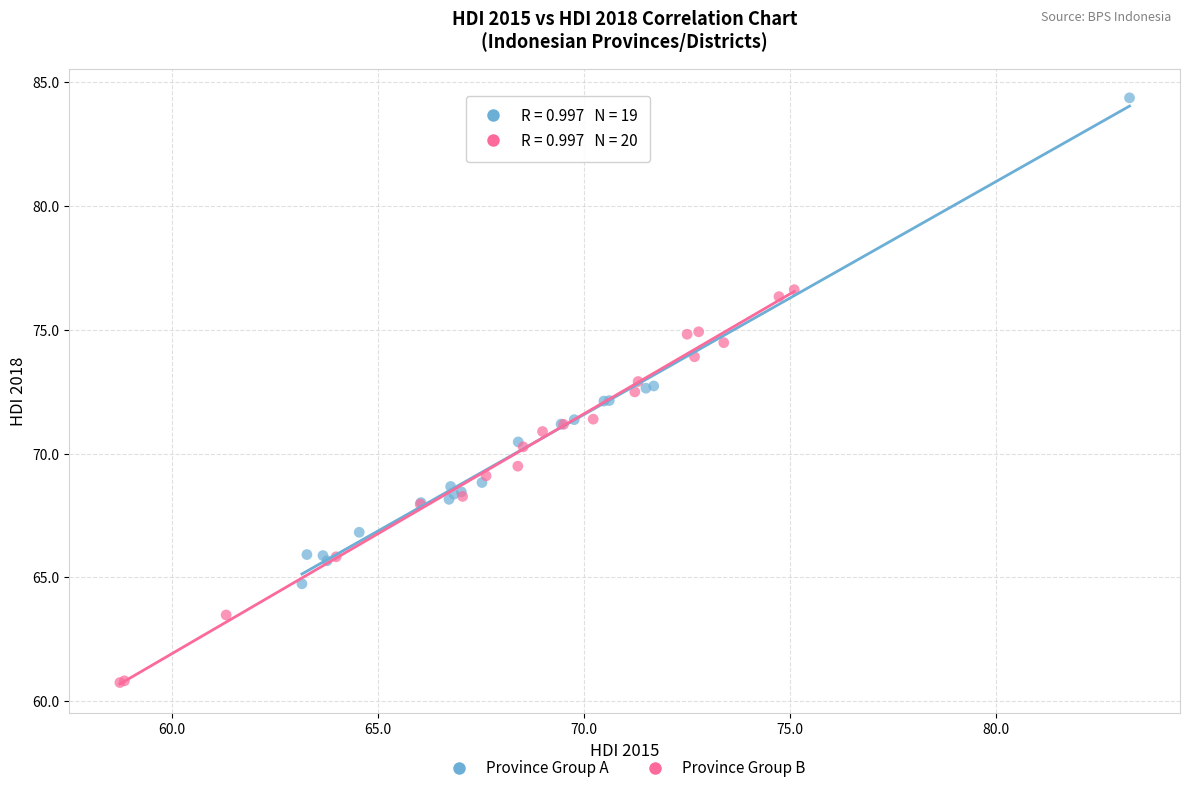

What are all the series names shown in the legend?

Province Group A, Province Group B